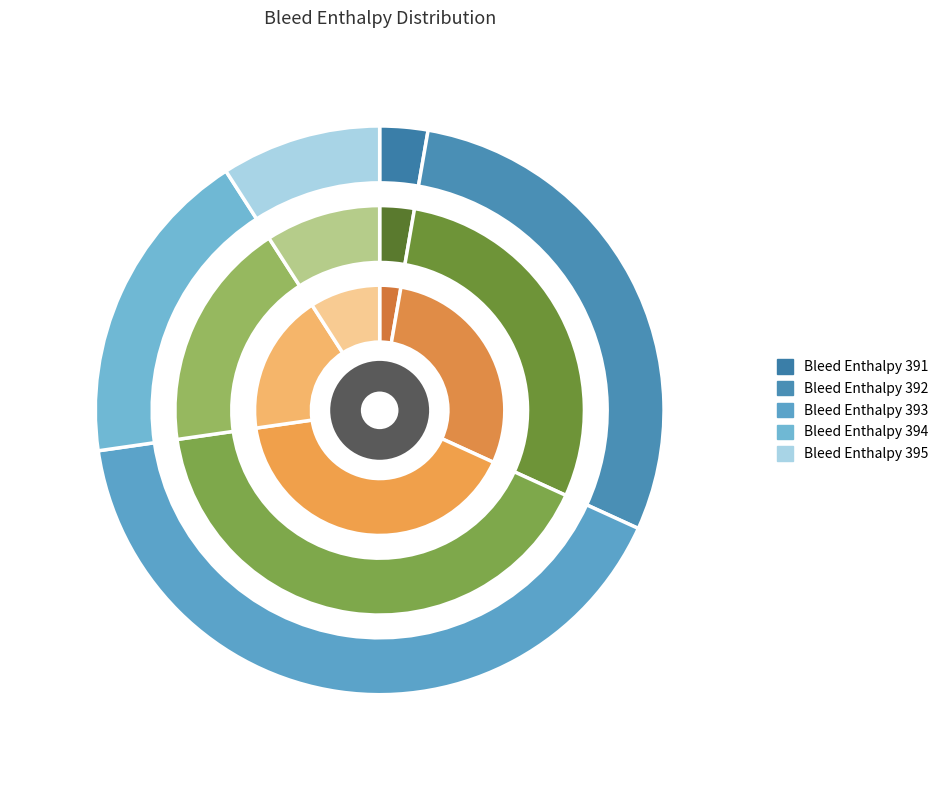

To the nearest percent, what portion does 392 represent?

29%